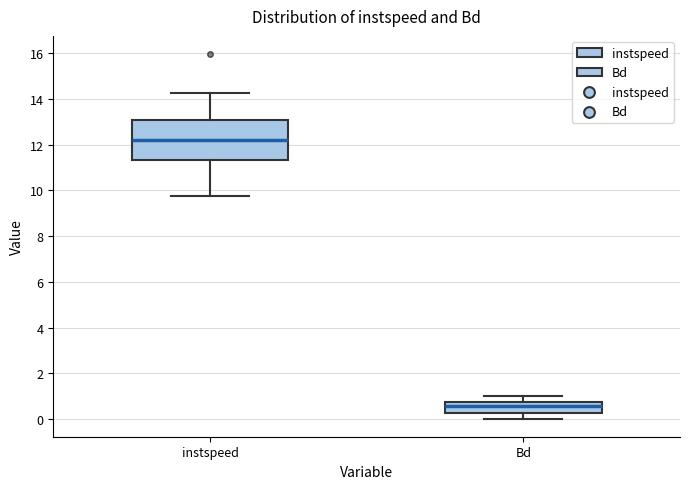

Reading left to right, read every box against the y-axis: the position of its median line, the range the box covers, and the ends of its whiskers. The values are not printed on the chart, so give them approximately, as read against the axis.

instspeed: median 12.2, box 11.4 to 13.0, whiskers 9.8 to 14.2
Bd: median 0.6, box 0.2 to 0.8, whiskers 0.0 to 1.0